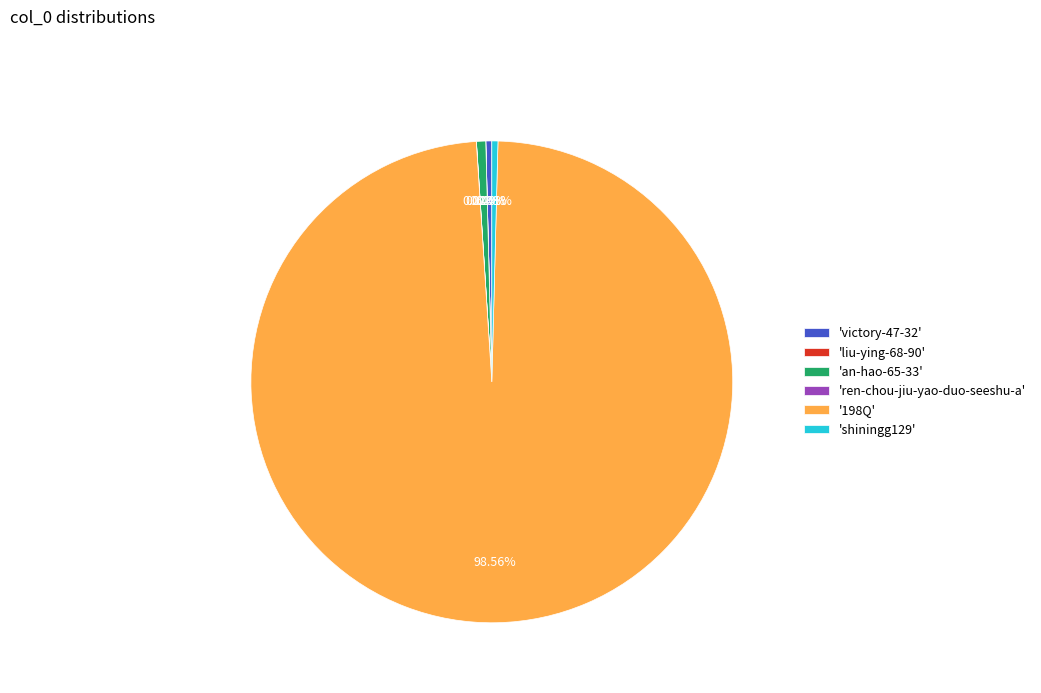

Which category accounts for the majority?

'198Q'